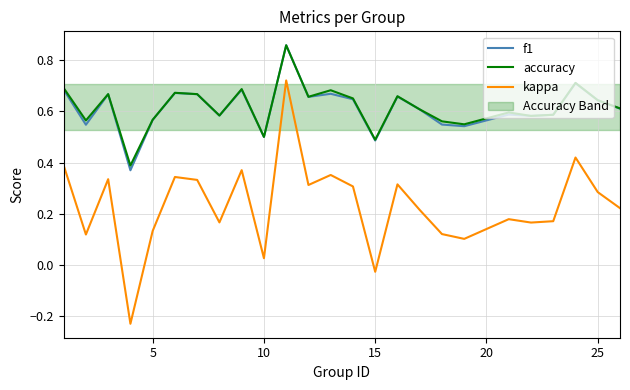

True or false: kappa and f1 intersect in this chart.

False